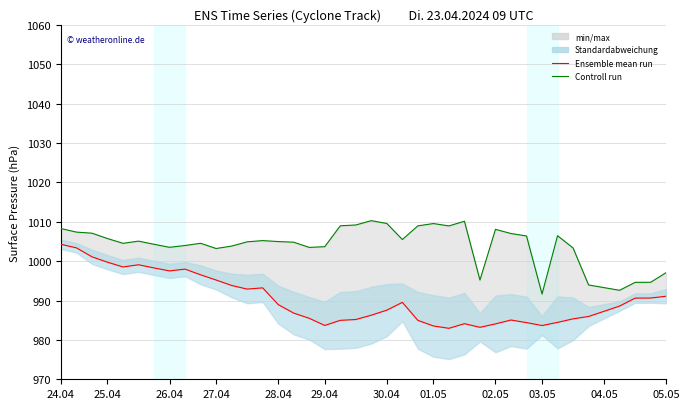

True or false: Controll run and Ensemble mean run cross at least once.

False